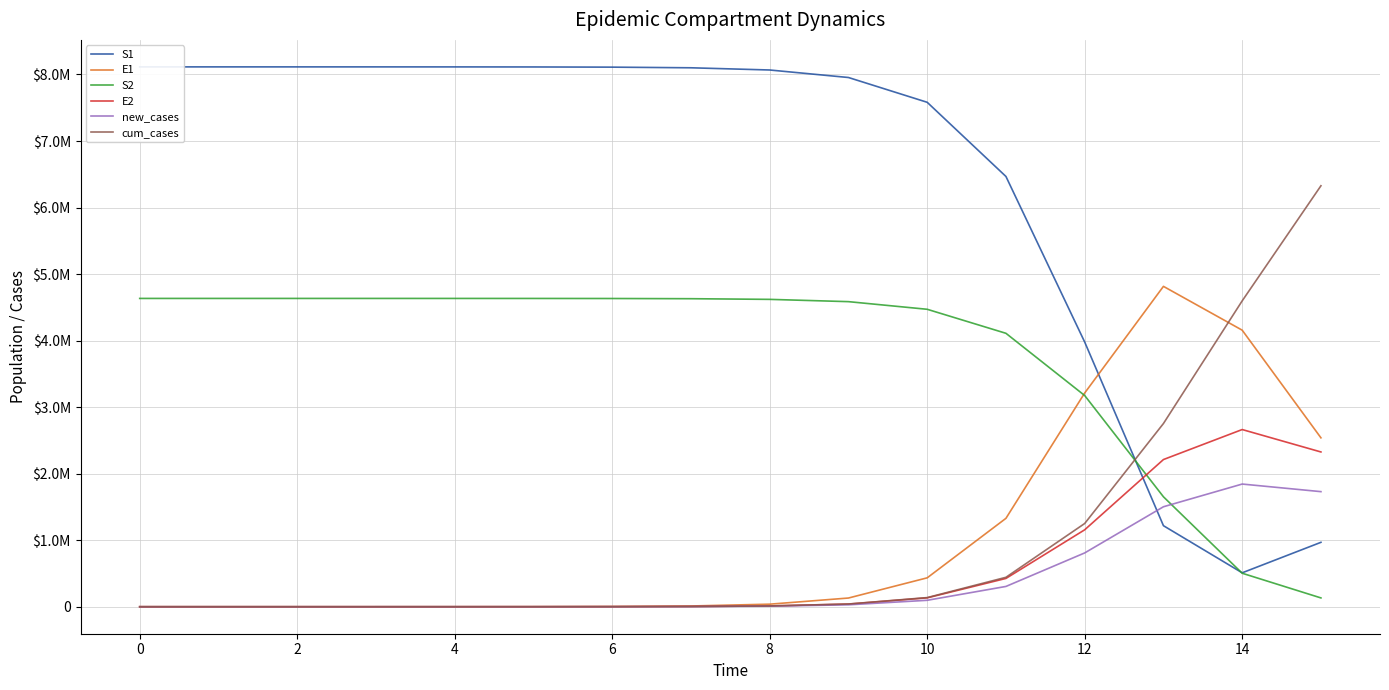

Count the number of categories in the chart.

16